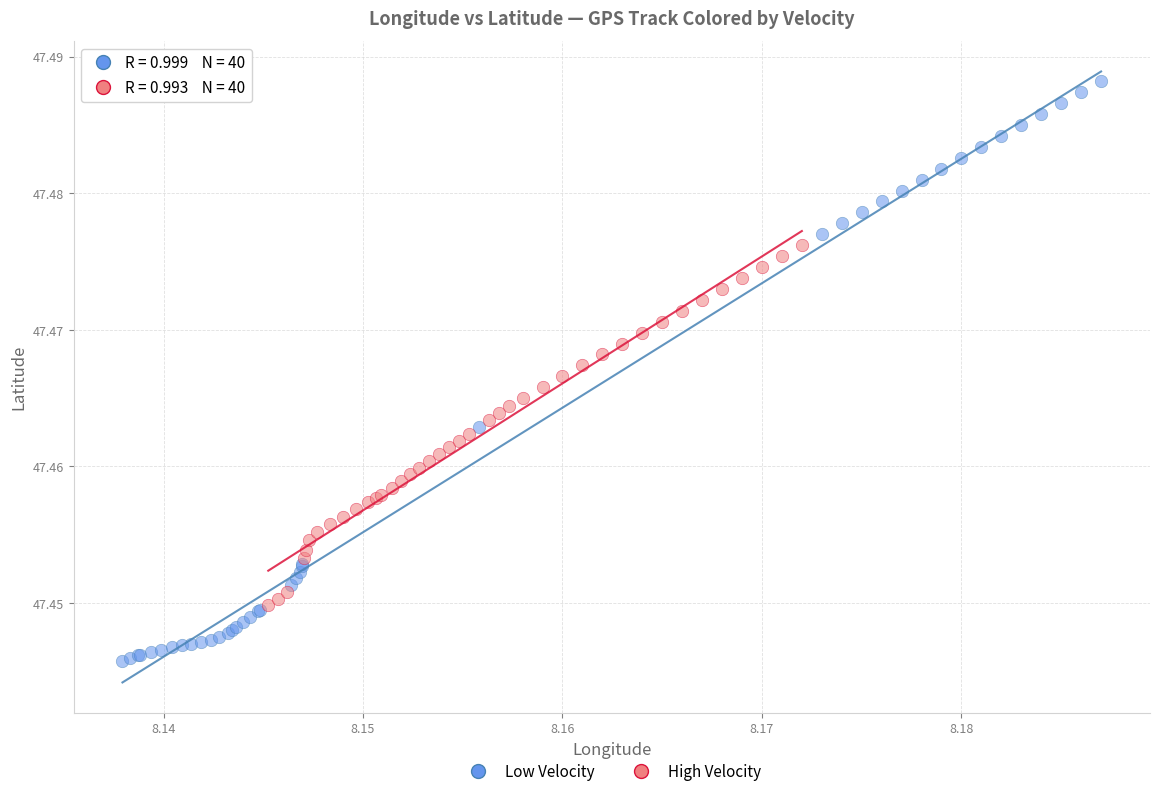

Which series contains the highest Y value?

Low Velocity